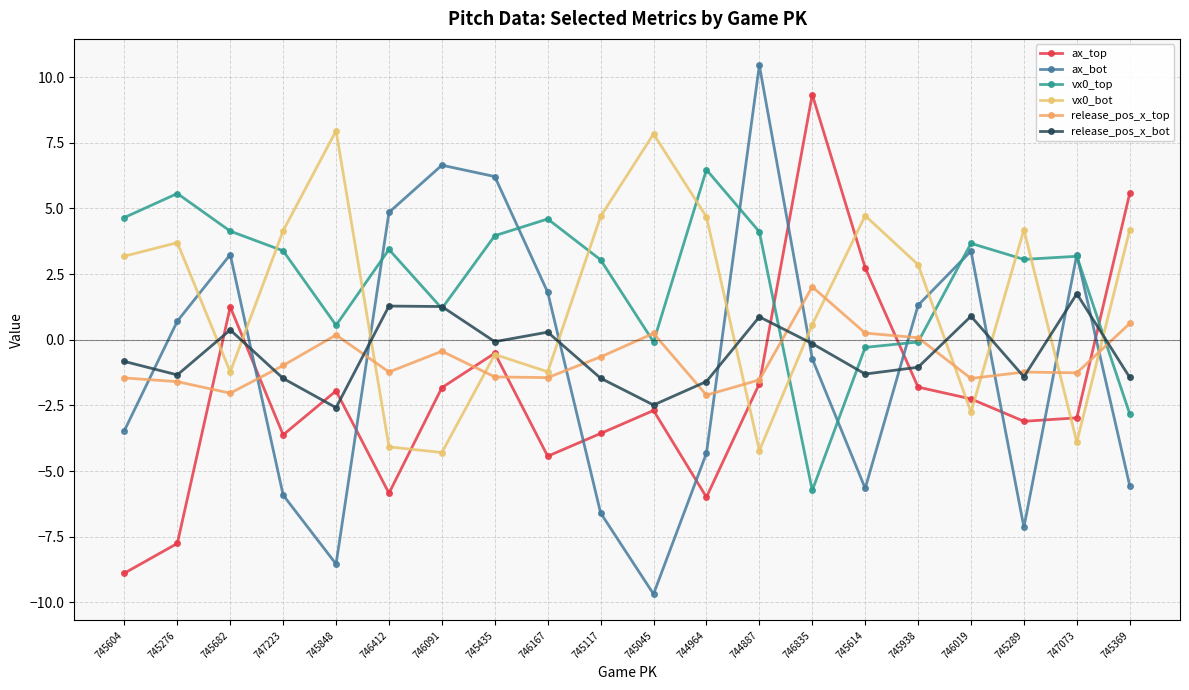

The ax_bot series shows -7.1 at 745289. True or false?

True